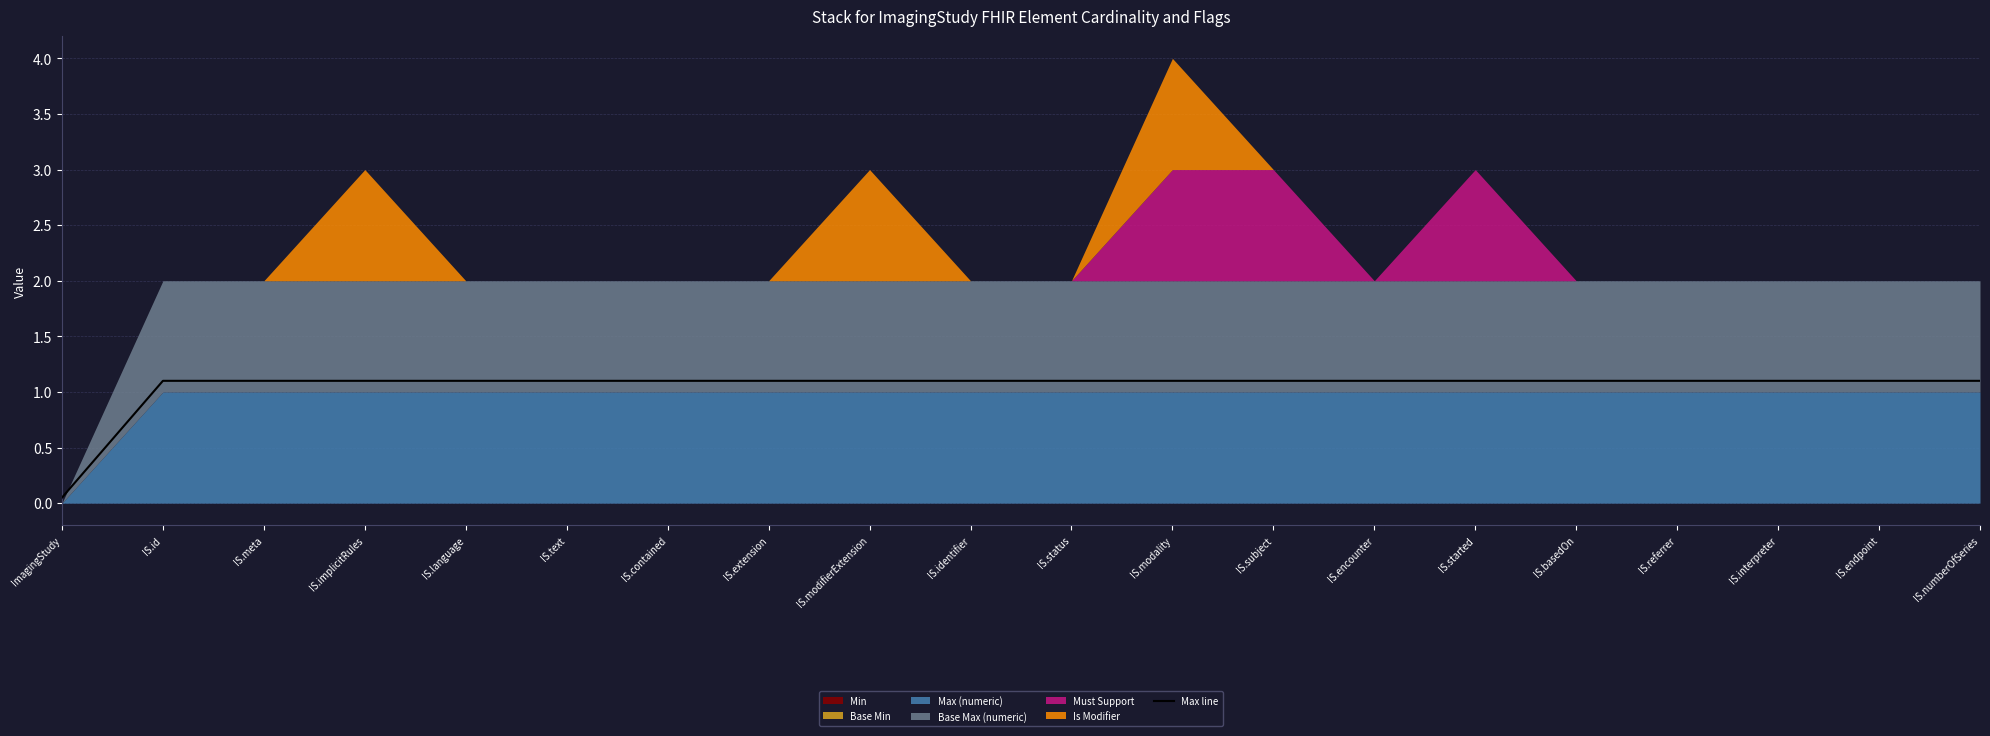

Read the Max line value at IS.implicitRules.

1.1